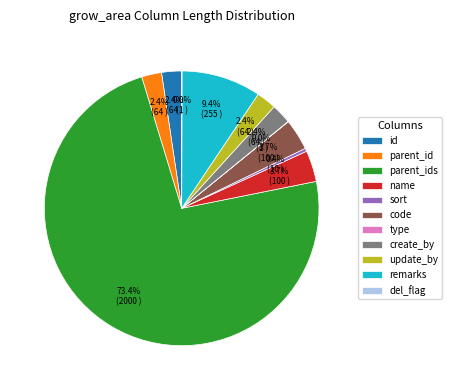

Which category has the biggest portion of the pie?

parent_ids